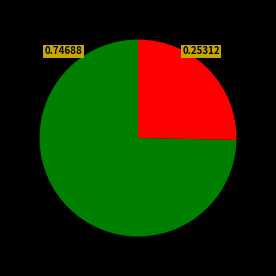

Does any single category account for the majority?

Yes